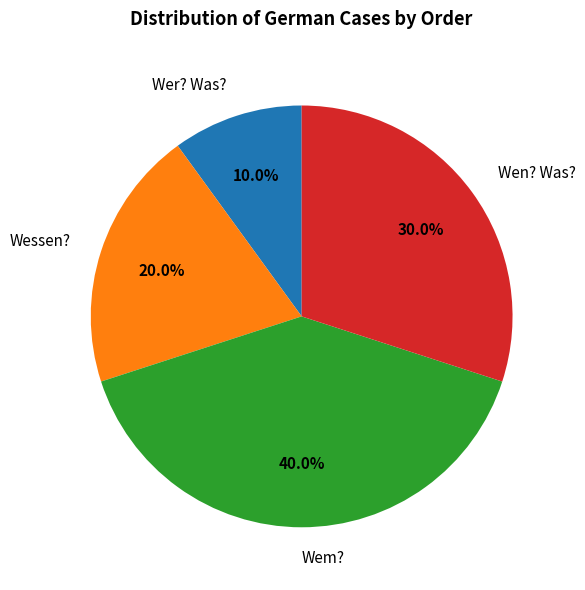

Approximately how many times larger is the value at Wessen? compared to Wem??

0.5